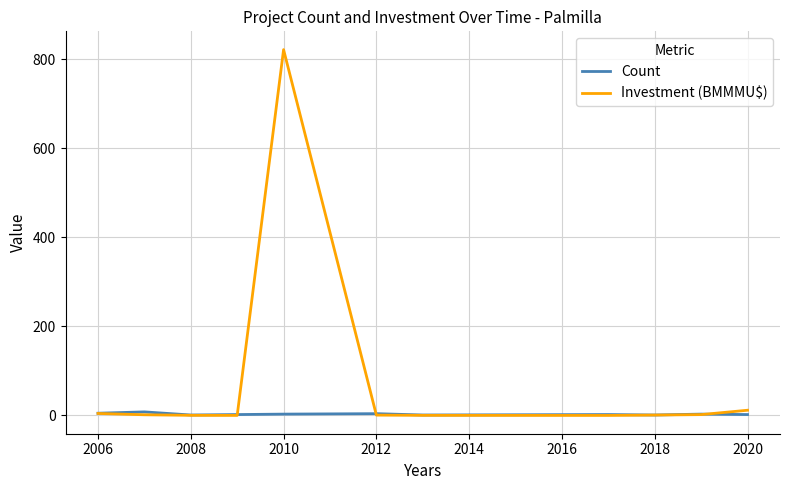

What is the highest value of the Investment (BMMMU$) series?

822.1